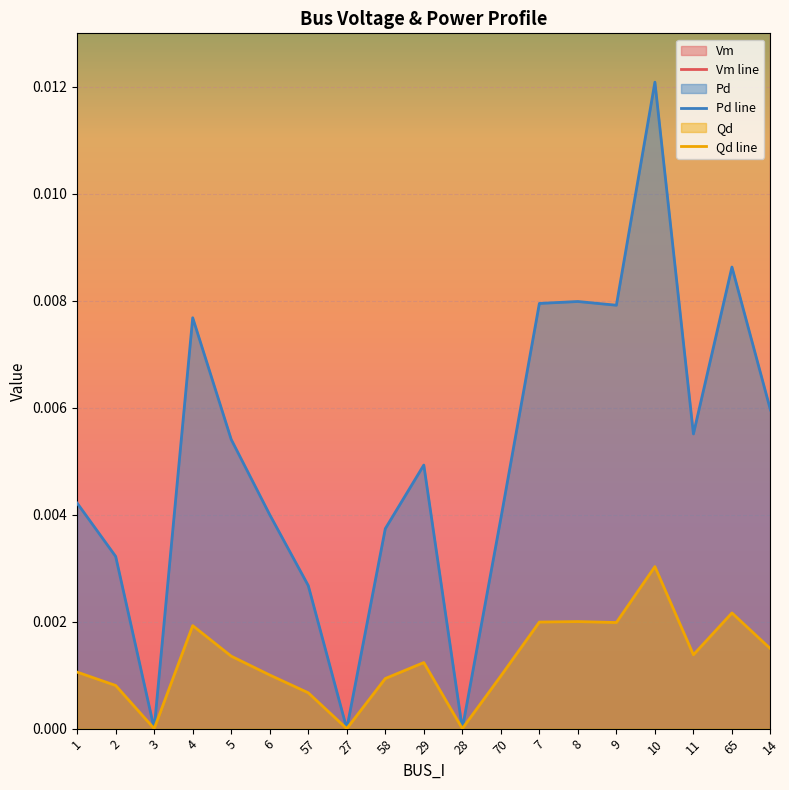

In Pd, how many points are higher than both neighbors (excluding endpoints)?

5